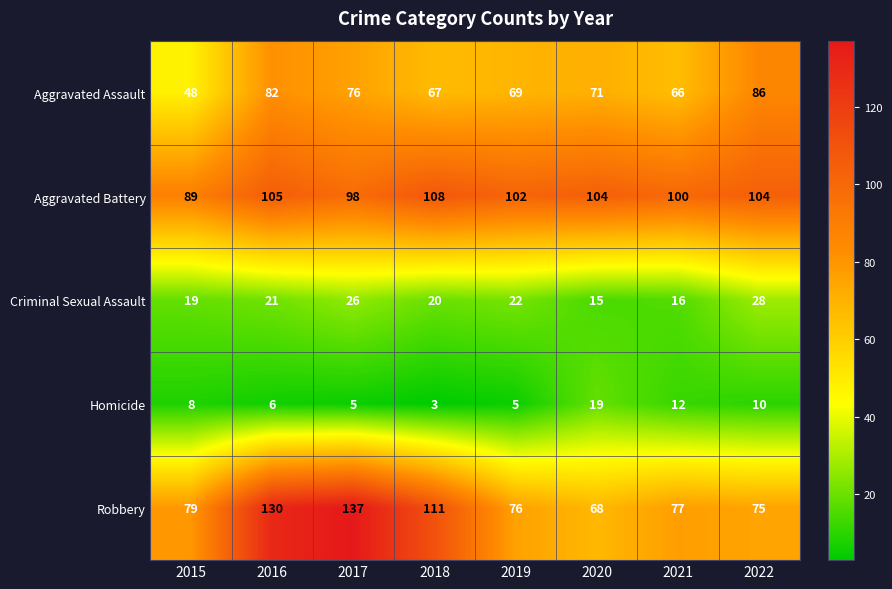

Rank the series by their maximum value, from highest to lowest.

Robbery, Aggravated Battery, Aggravated Assault, Criminal Sexual Assault, Homicide